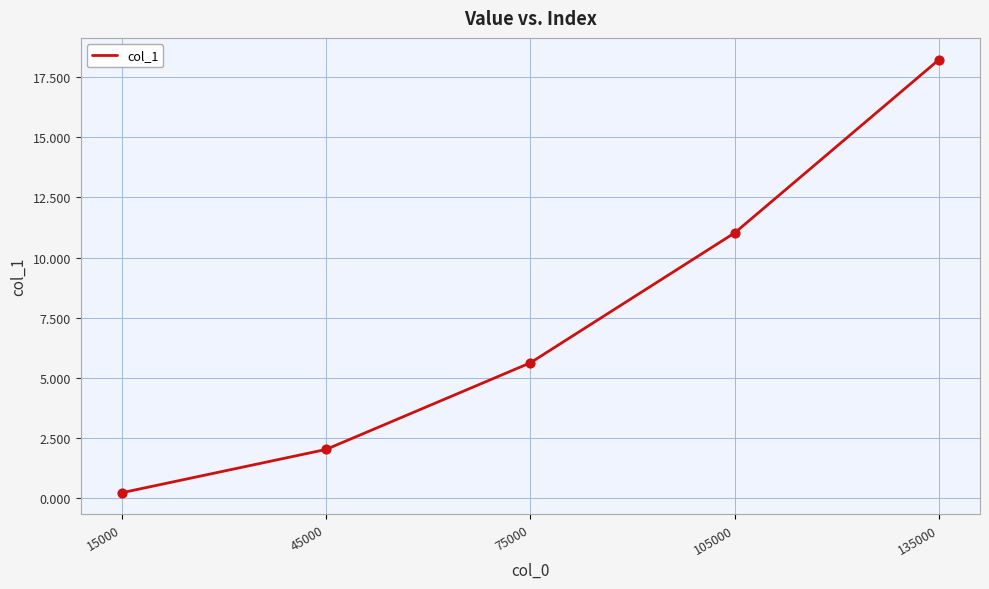

Which has a higher value, 105000 or 135000?

135000